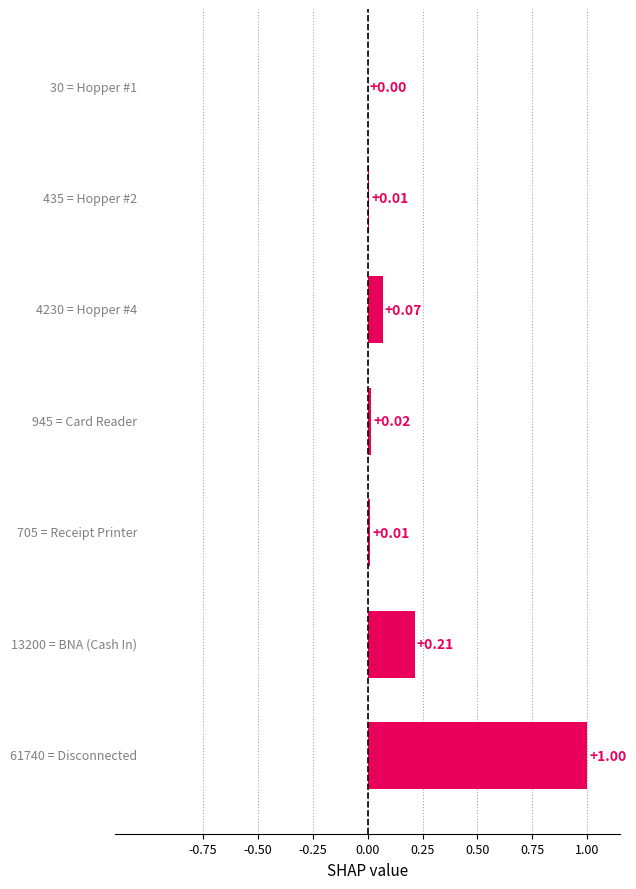

What is the sum of all values?

1.3